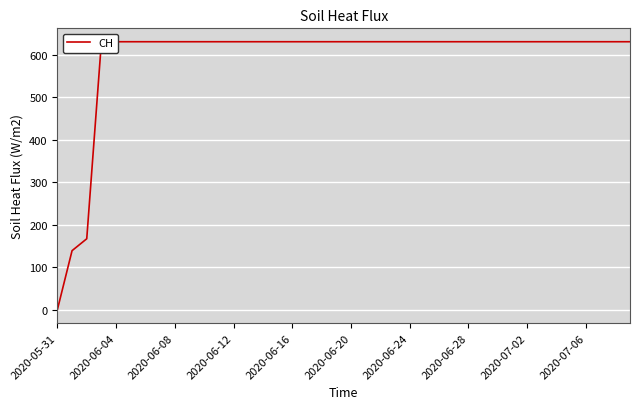

At which category does the chart reach its minimum across all series?

2020-05-31